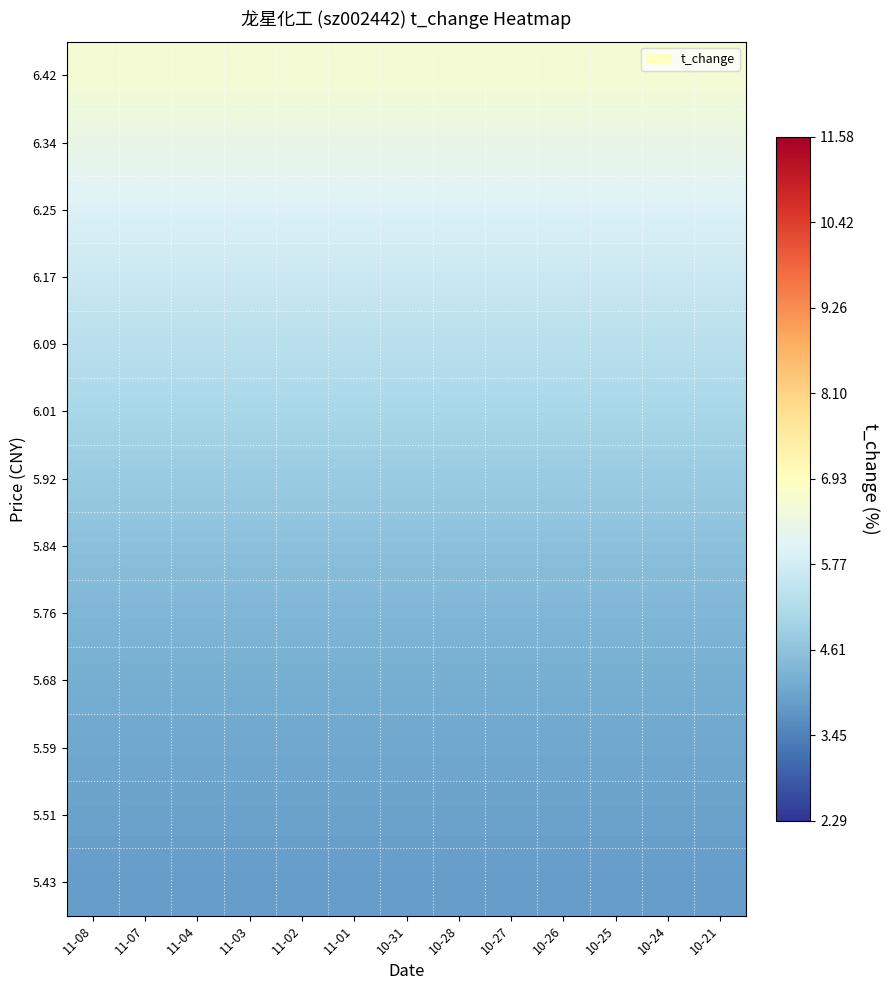

Reading right to left, list all the values displayed in this chart.

5.43: 10-21=3.9	10-24=3.9	10-25=3.9	10-26=3.9	10-27=3.9	10-28=3.9	10-31=3.9	11-01=3.9	11-02=3.9	11-03=3.9	11-04=3.9	11-07=3.9	11-08=3.9
5.51: 10-21=4.0	10-24=4.0	10-25=4.0	10-26=4.0	10-27=4.0	10-28=4.0	10-31=4.0	11-01=4.0	11-02=4.0	11-03=4.0	11-04=4.0	11-07=4.0	11-08=4.0
5.59: 10-21=4.1	10-24=4.1	10-25=4.1	10-26=4.1	10-27=4.1	10-28=4.1	10-31=4.1	11-01=4.1	11-02=4.1	11-03=4.1	11-04=4.1	11-07=4.1	11-08=4.1
5.68: 10-21=4.2	10-24=4.2	10-25=4.2	10-26=4.2	10-27=4.2	10-28=4.2	10-31=4.2	11-01=4.2	11-02=4.2	11-03=4.2	11-04=4.2	11-07=4.2	11-08=4.2
5.76: 10-21=4.4	10-24=4.4	10-25=4.4	10-26=4.4	10-27=4.4	10-28=4.4	10-31=4.4	11-01=4.4	11-02=4.4	11-03=4.4	11-04=4.4	11-07=4.4	11-08=4.4
5.84: 10-21=4.6	10-24=4.6	10-25=4.6	10-26=4.6	10-27=4.6	10-28=4.6	10-31=4.6	11-01=4.6	11-02=4.6	11-03=4.6	11-04=4.6	11-07=4.6	11-08=4.6
5.92: 10-21=4.8	10-24=4.8	10-25=4.8	10-26=4.8	10-27=4.8	10-28=4.8	10-31=4.8	11-01=4.8	11-02=4.8	11-03=4.8	11-04=4.8	11-07=4.8	11-08=4.8
6.01: 10-21=5.0	10-24=5.0	10-25=5.0	10-26=5.0	10-27=5.0	10-28=5.0	10-31=5.0	11-01=5.0	11-02=5.0	11-03=5.0	11-04=5.0	11-07=5.0	11-08=5.0
6.09: 10-21=5.3	10-24=5.3	10-25=5.3	10-26=5.3	10-27=5.3	10-28=5.3	10-31=5.3	11-01=5.3	11-02=5.3	11-03=5.3	11-04=5.3	11-07=5.3	11-08=5.3
6.17: 10-21=5.6	10-24=5.6	10-25=5.6	10-26=5.6	10-27=5.6	10-28=5.6	10-31=5.6	11-01=5.6	11-02=5.6	11-03=5.6	11-04=5.6	11-07=5.6	11-08=5.6
6.25: 10-21=6.0	10-24=6.0	10-25=6.0	10-26=6.0	10-27=6.0	10-28=6.0	10-31=6.0	11-01=6.0	11-02=6.0	11-03=6.0	11-04=6.0	11-07=6.0	11-08=6.0
6.34: 10-21=6.3	10-24=6.3	10-25=6.3	10-26=6.3	10-27=6.3	10-28=6.3	10-31=6.3	11-01=6.3	11-02=6.3	11-03=6.3	11-04=6.3	11-07=6.3	11-08=6.3
6.42: 10-21=6.6	10-24=6.6	10-25=6.6	10-26=6.6	10-27=6.6	10-28=6.6	10-31=6.6	11-01=6.6	11-02=6.6	11-03=6.6	11-04=6.6	11-07=6.6	11-08=6.6